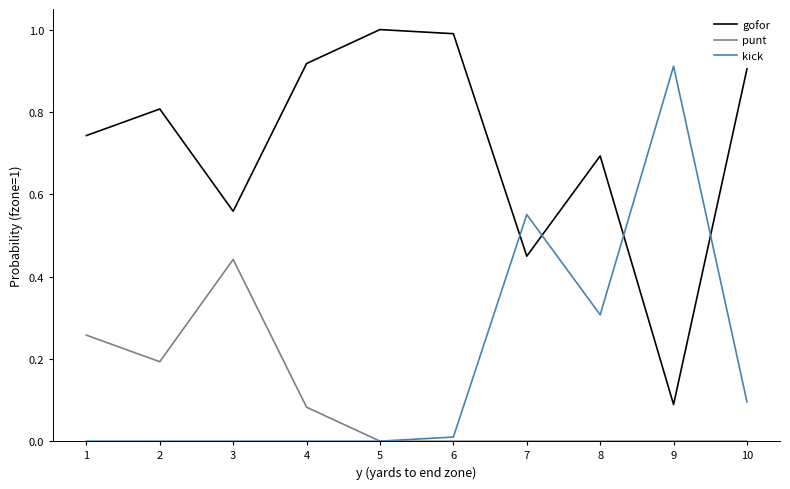

At which category does gofor reach its first local valley?

3